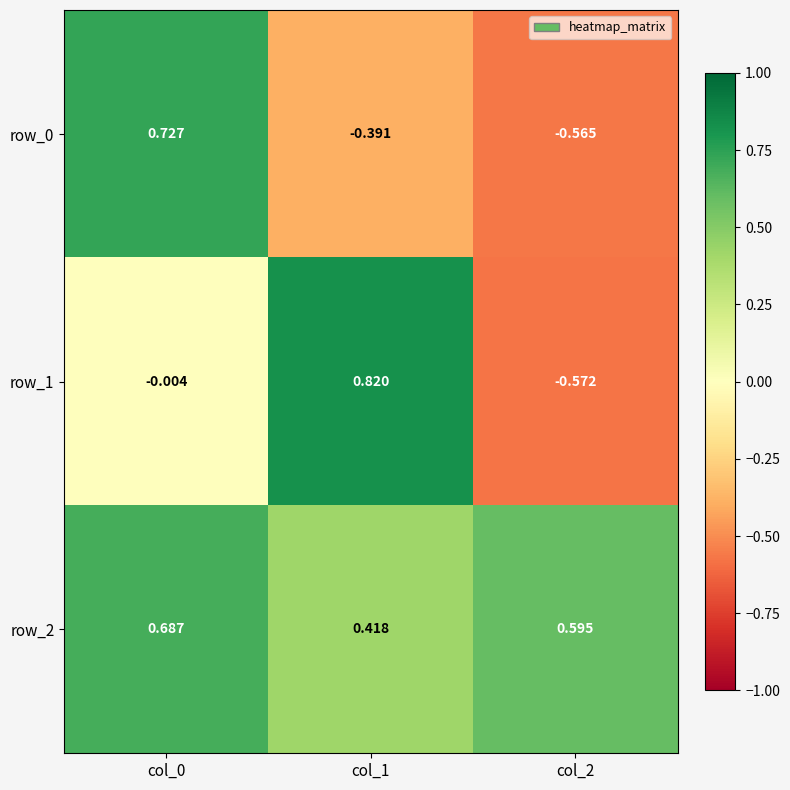

At which label does row_0 first exceed 0?

col_0